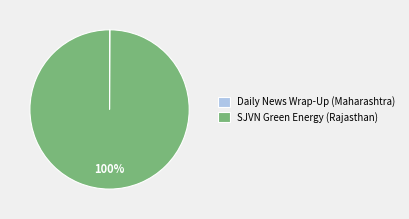

What is the largest slice in the pie chart?

SJVN Green Energy (Rajasthan)